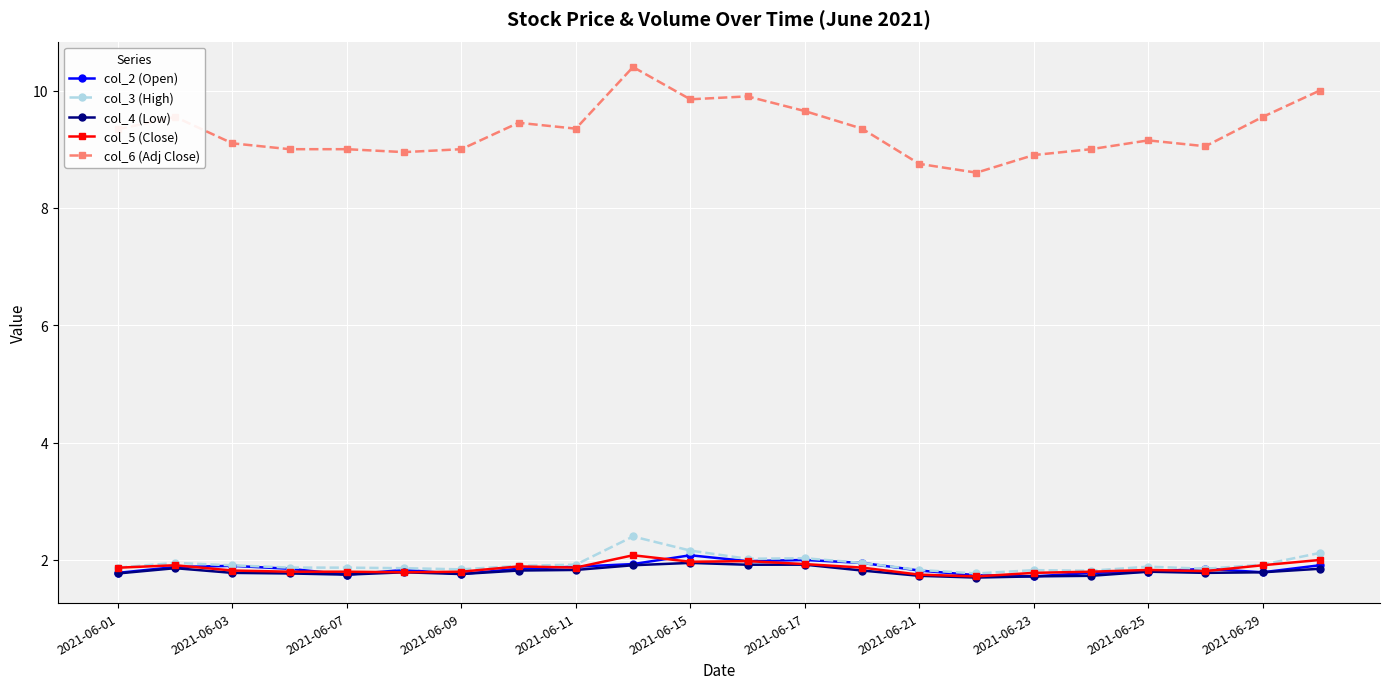

True or false: col_2 (Open) has more than 1 points higher than both neighbors.

True